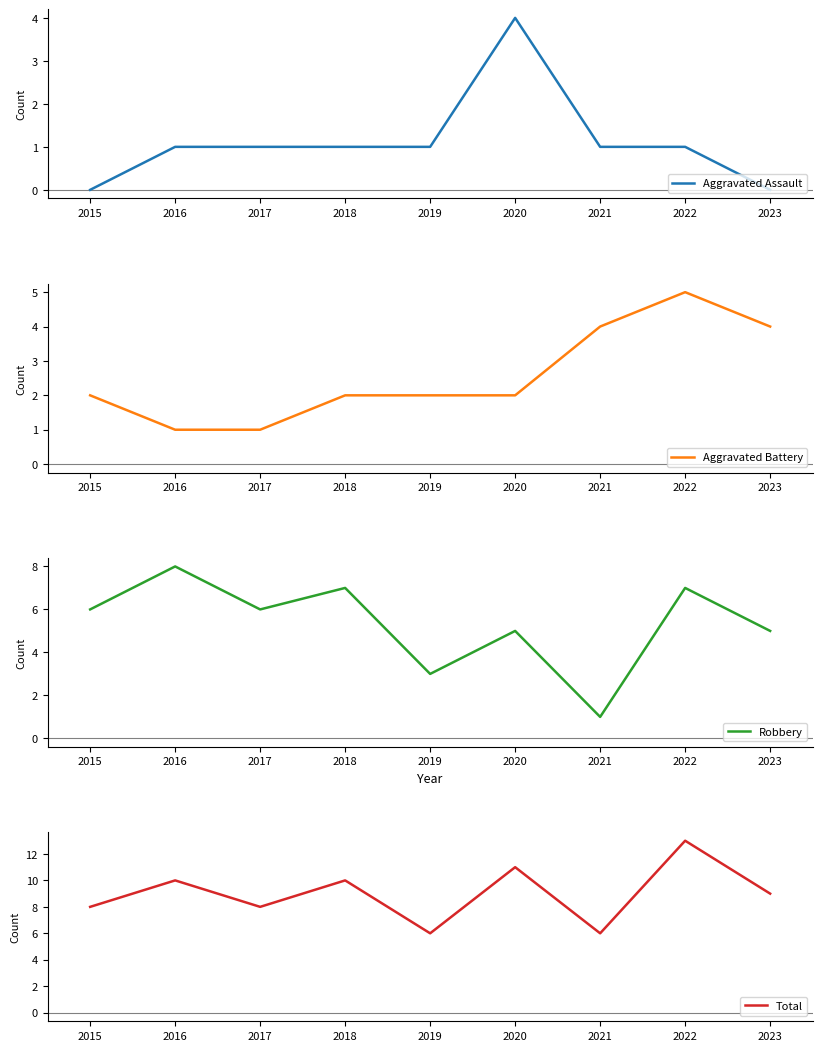

How many values in the Aggravated Battery series are below 2?

2